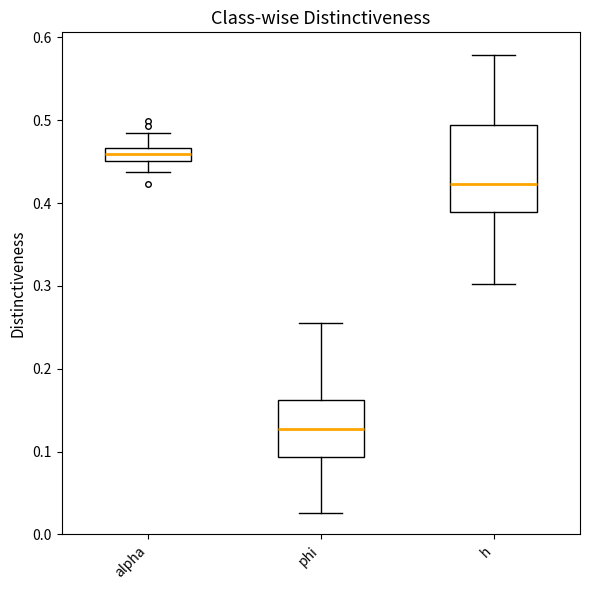

Reading left to right, read every box against the y-axis: the position of its median line, the range the box covers, and the ends of its whiskers. The values are not printed on the chart, so give them approximately, as read against the axis.

alpha: median 0.46, box 0.45 to 0.47, whiskers 0.44 to 0.48
phi: median 0.13, box 0.09 to 0.16, whiskers 0.03 to 0.26
h: median 0.42, box 0.39 to 0.49, whiskers 0.30 to 0.58